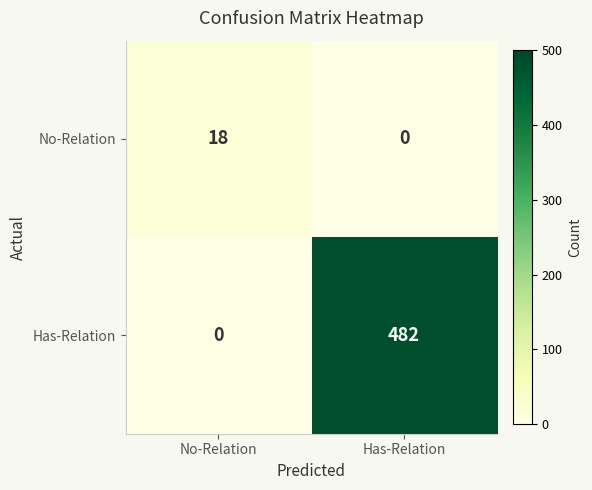

What is the sum of the No-Relation values at No-Relation and Has-Relation?

18